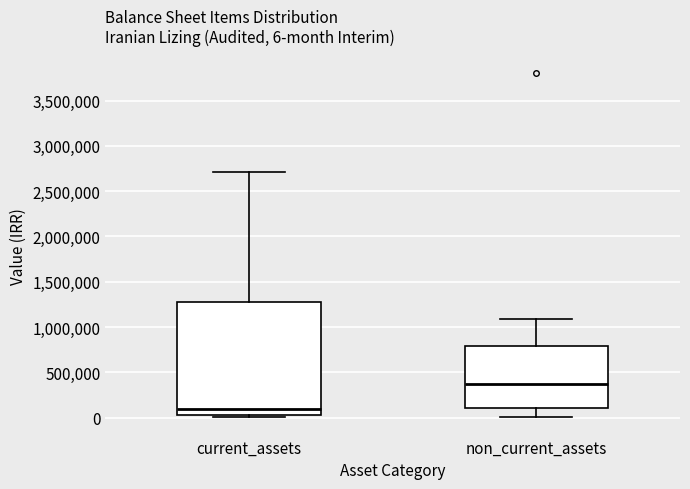

Which box is the tallest, from its lower edge to its upper edge?

current_assets